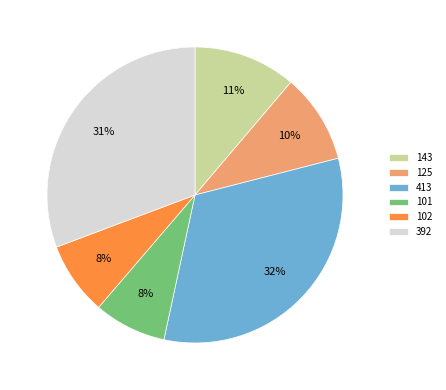

How many segments does this pie chart have?

6